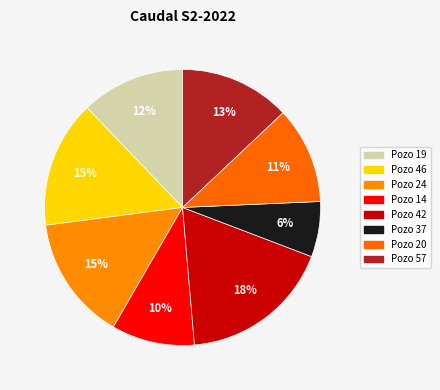

The Pozo 24 slice represents 23% of the pie. True or false?

False